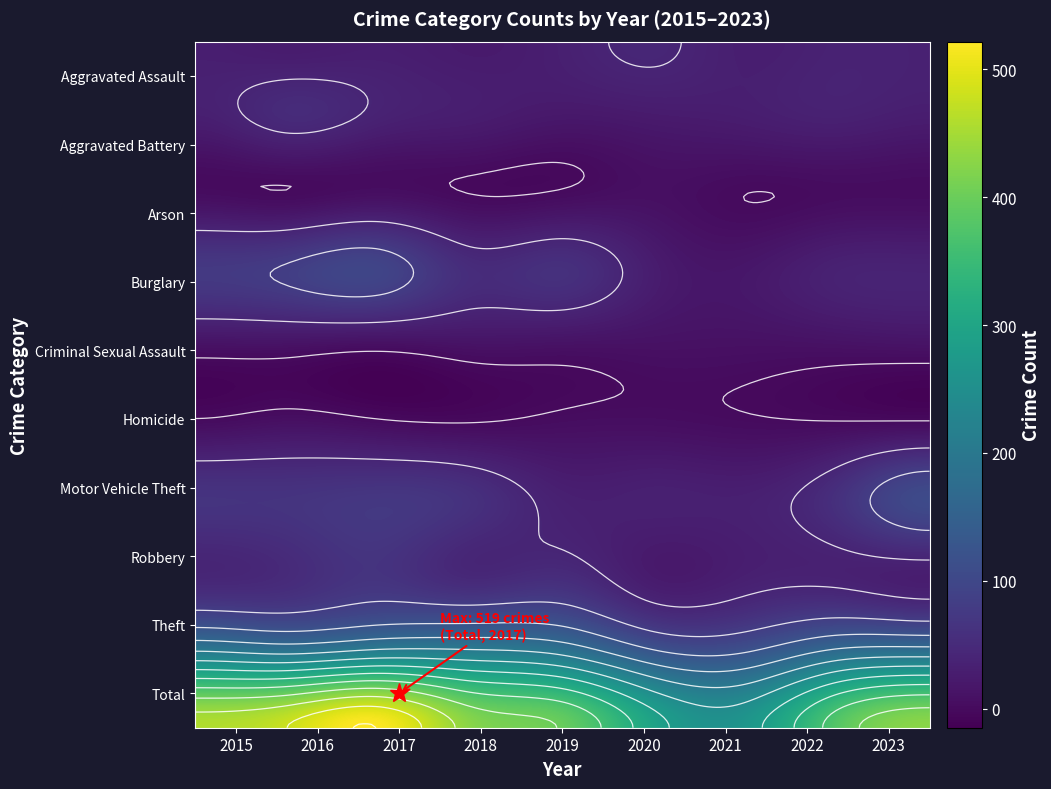

What is the total value across all series at 2?

1038